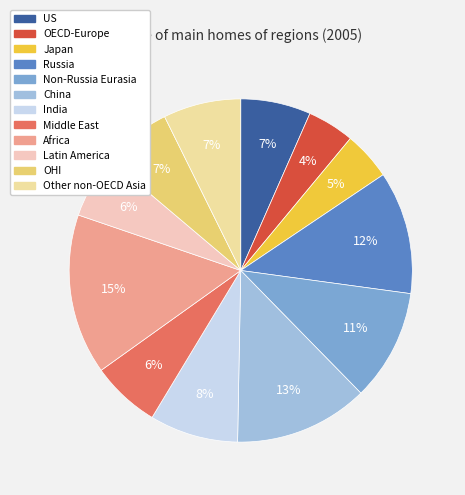

What is the largest slice in the pie chart?

Africa